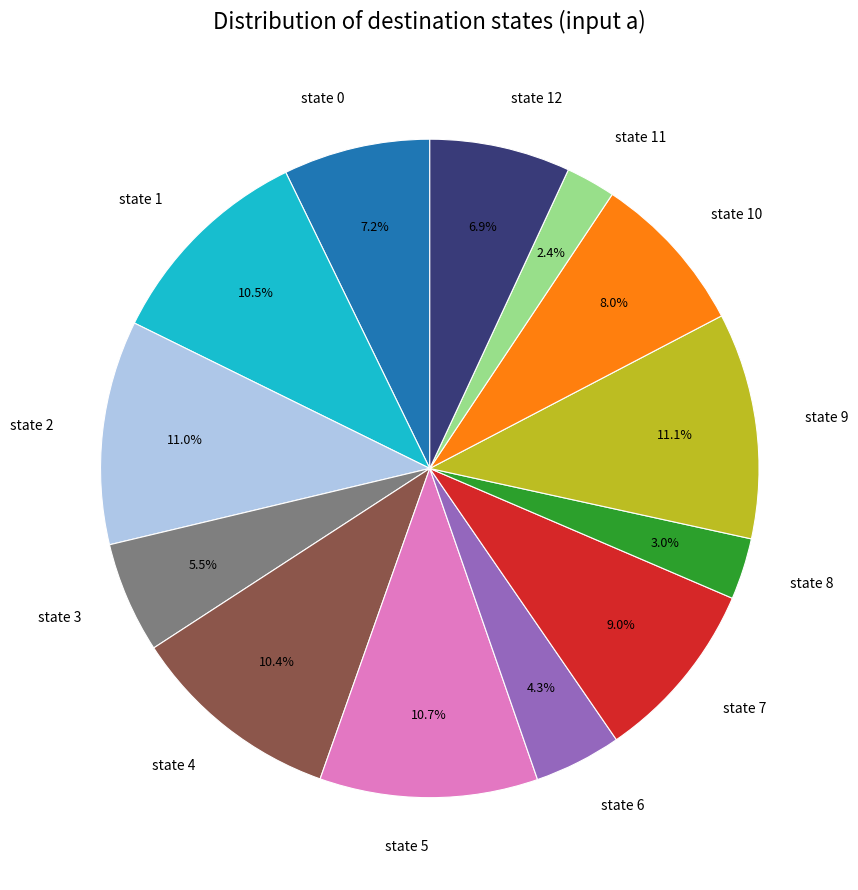

To the nearest percent, what is the average slice percentage?

8%